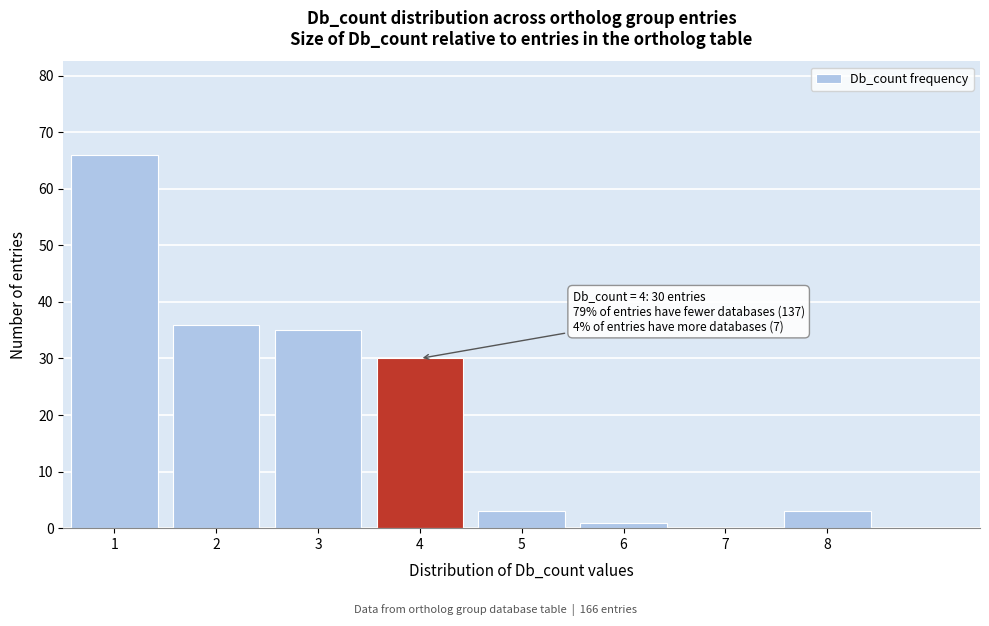

Reading right to left, what are all the values shown in this chart?

8=3	7=0	6=1	5=3	4=30	3=35	2=36	1=66